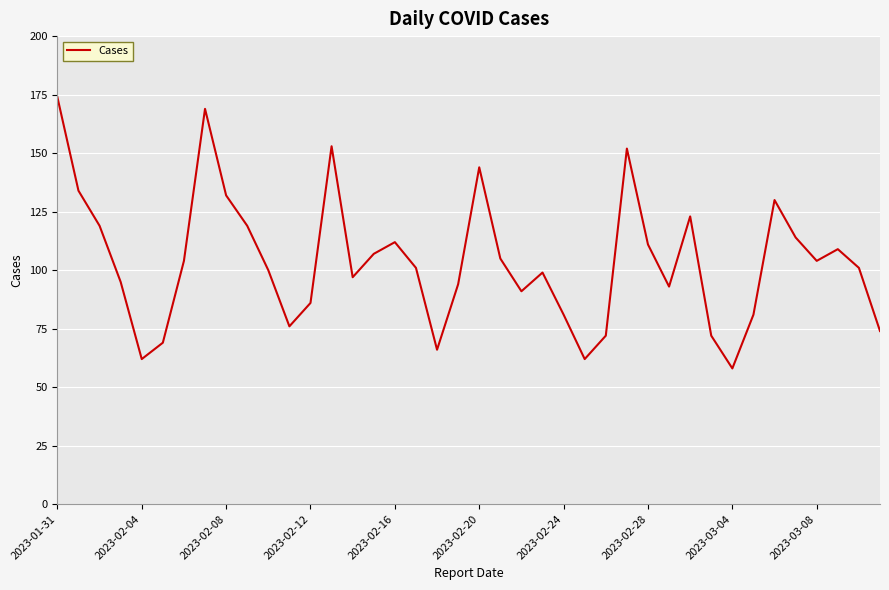

What is the maximum value shown in the chart?

174